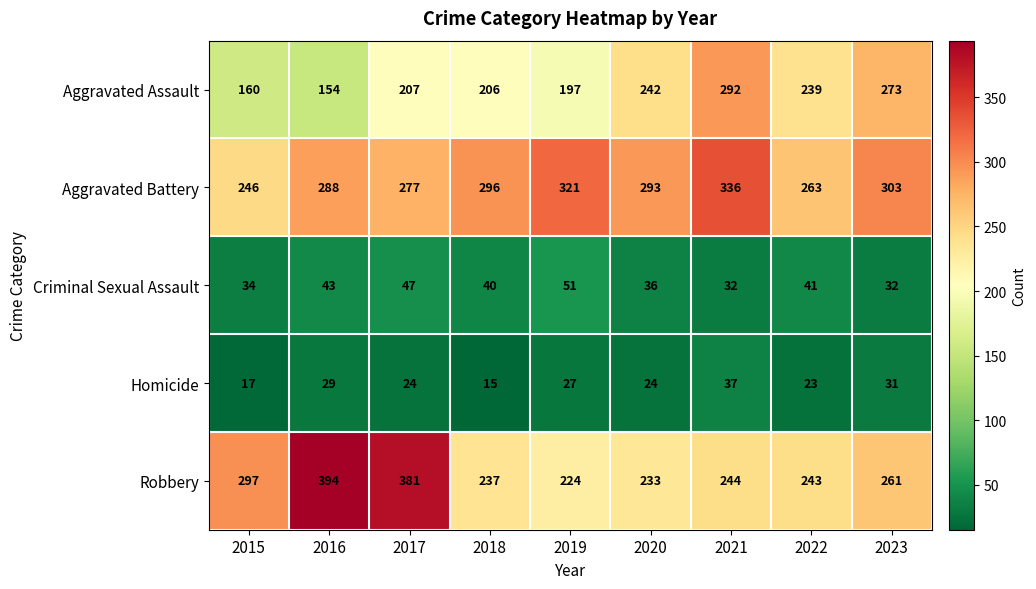

What is the difference between the maximum and minimum values in the Aggravated Battery series?

90